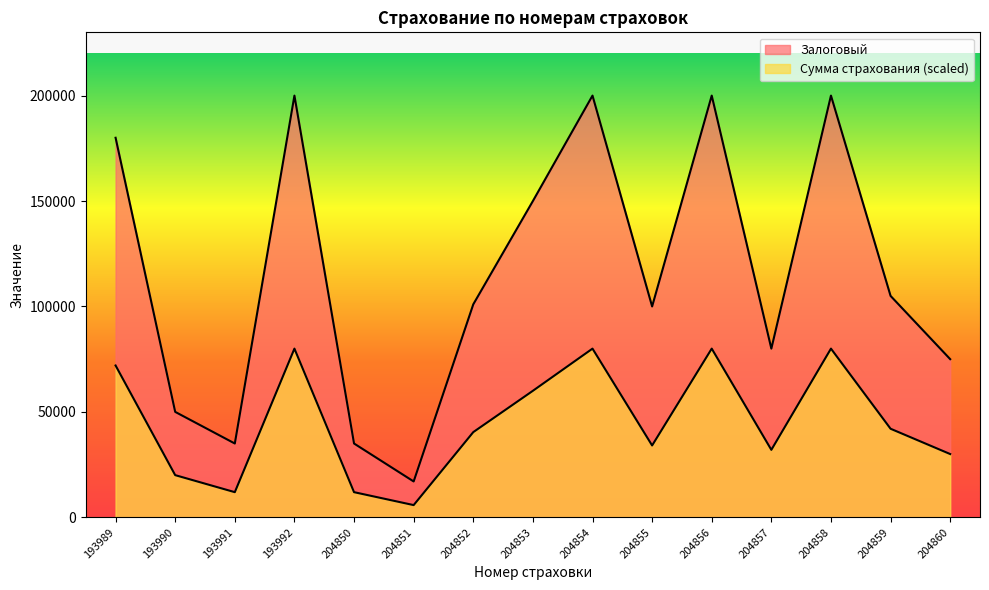

What is the value of the Сумма страхования point at the 8th from the left?

60000.0